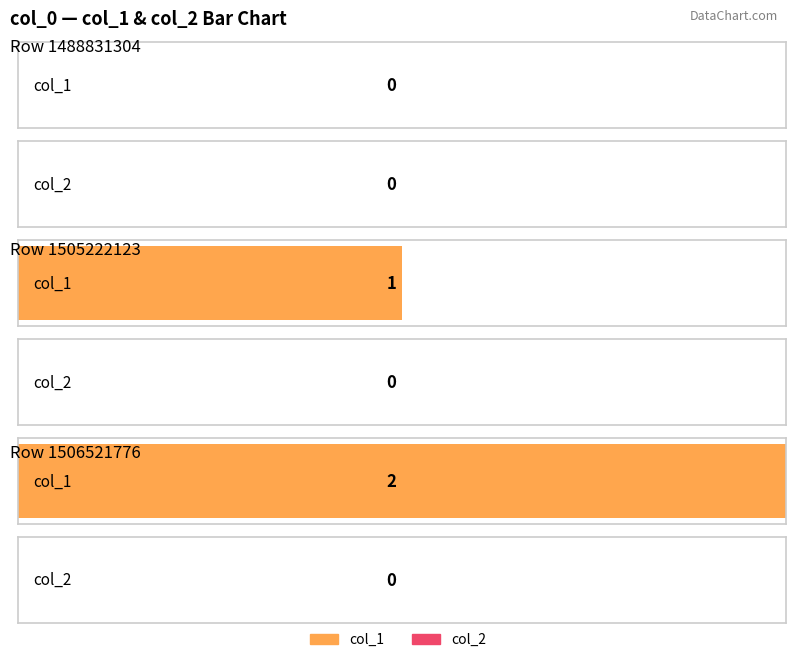

Where is col_2 nearest to the value 0?

1488831304